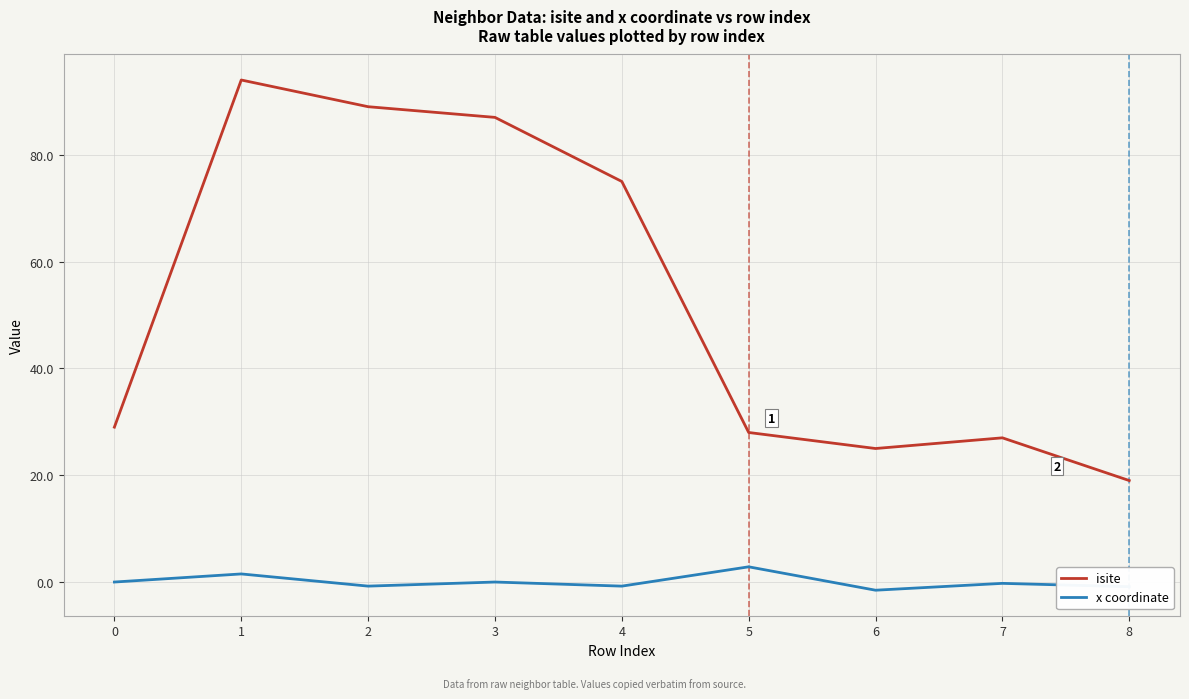

What is the total value across all series at 4?

74.2